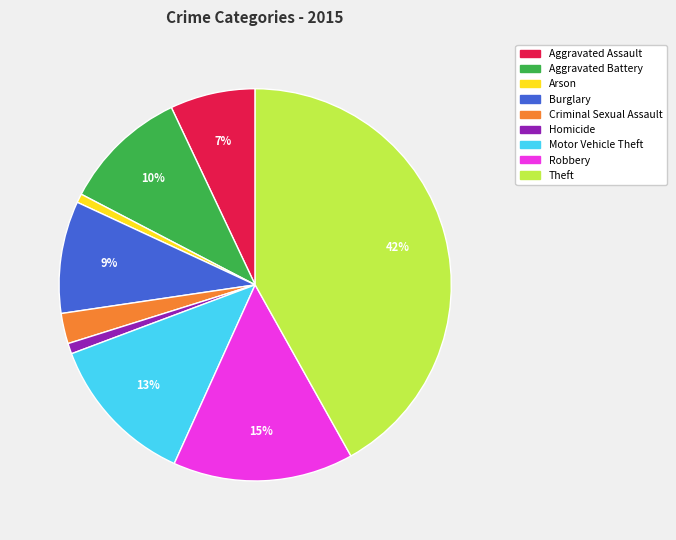

Combined, do Aggravated Assault and Homicide account for over 50%?

No